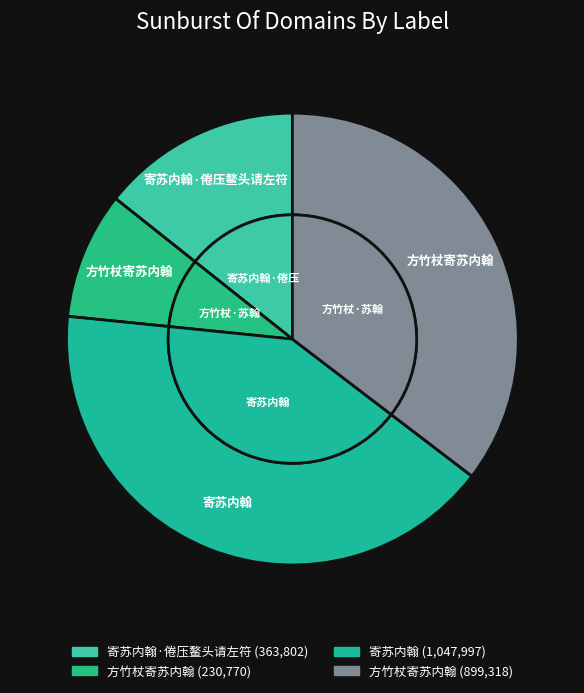

Combined, do 方竹杖寄苏内翰 and 方竹杖寄苏内翰 account for over 50%?

Yes